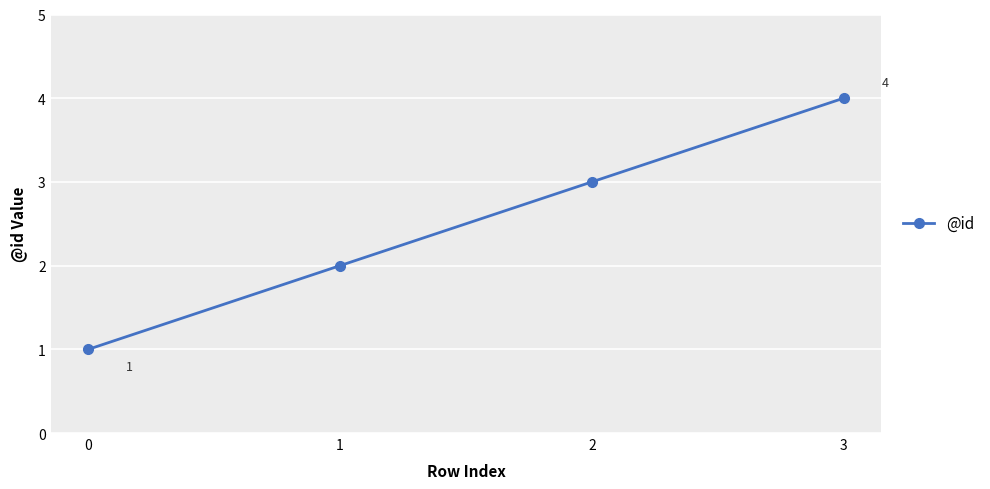

What is the maximum value shown in the chart?

4